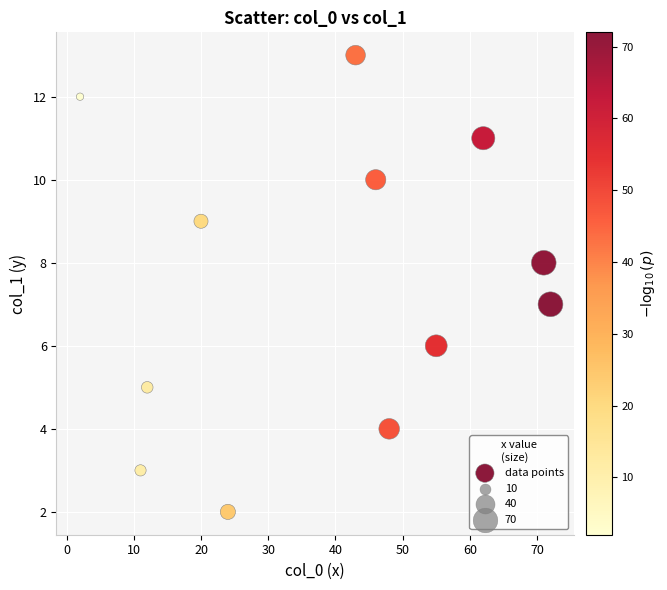

What is the range of X values (max minus min)?

70